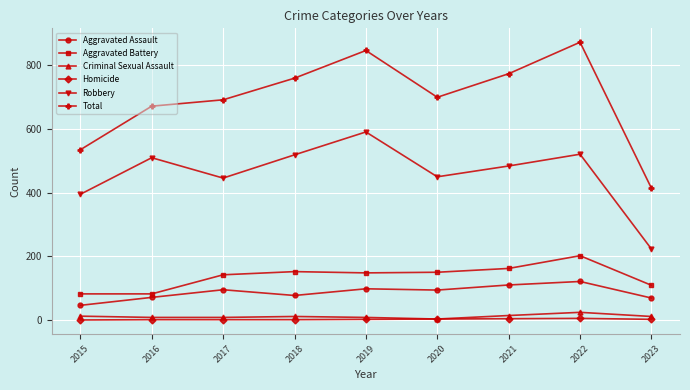

Which category has the highest value across all series?

2022